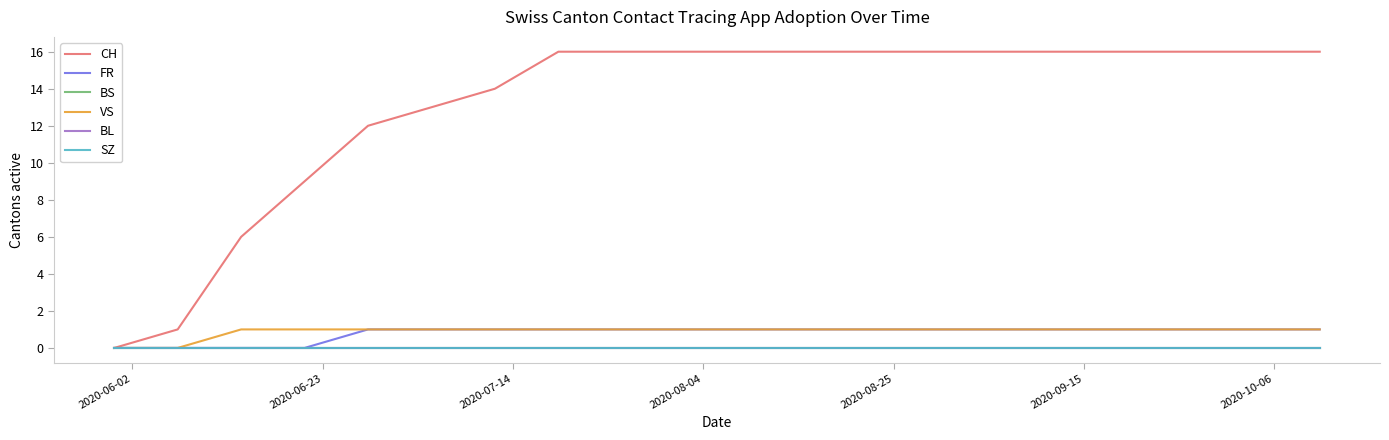

Does the chart have visible grid lines?

No